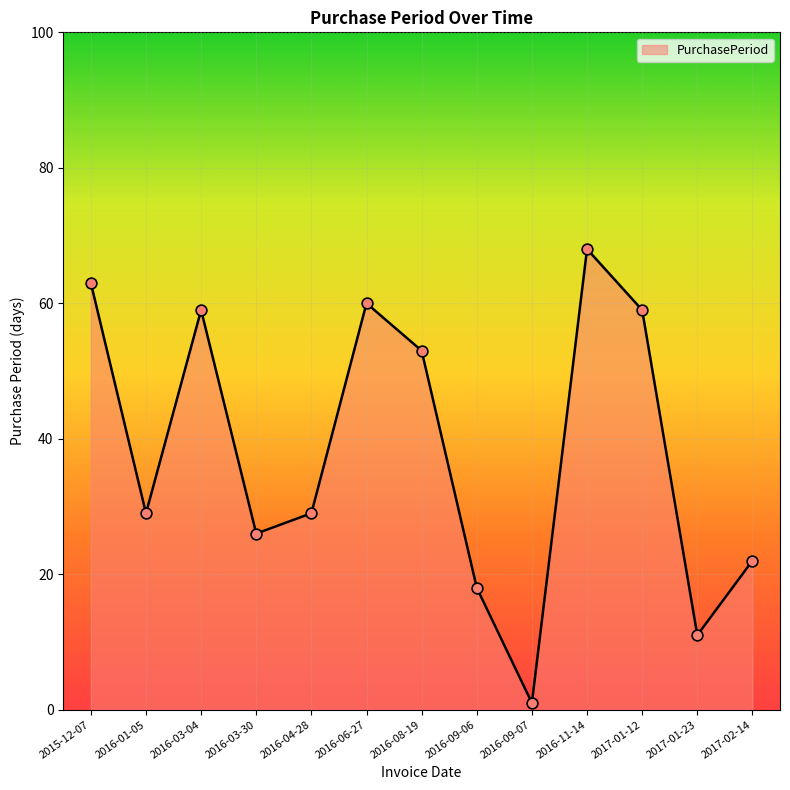

Approximately how many times larger is the value at 2017-01-23 compared to 2016-01-05?

0.4